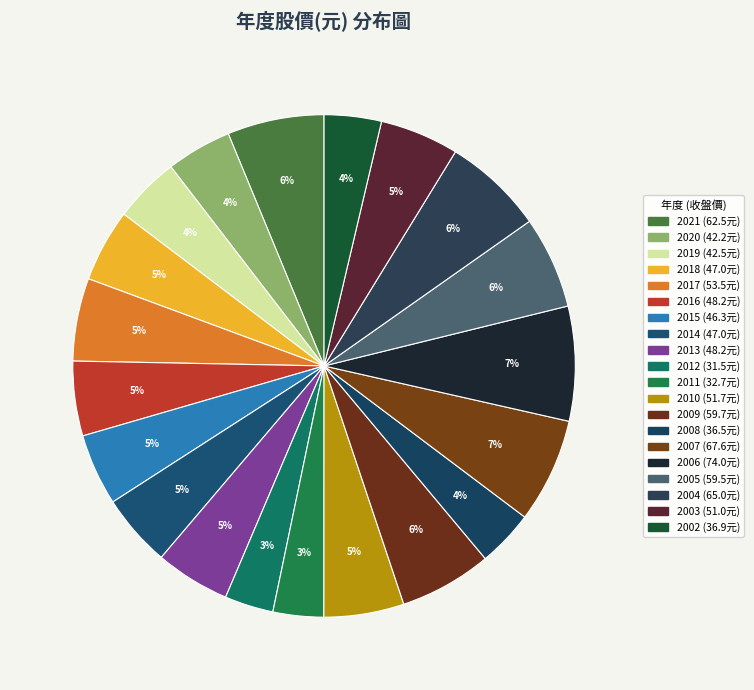

Count the number of slices in the pie.

20